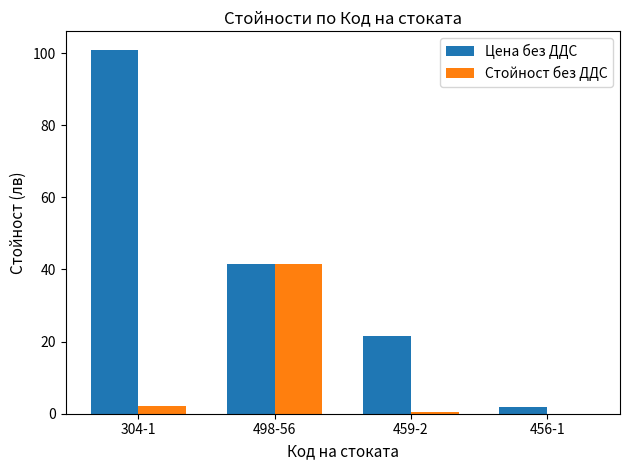

How many values in the Цена без ДДС series exceed 41?

2